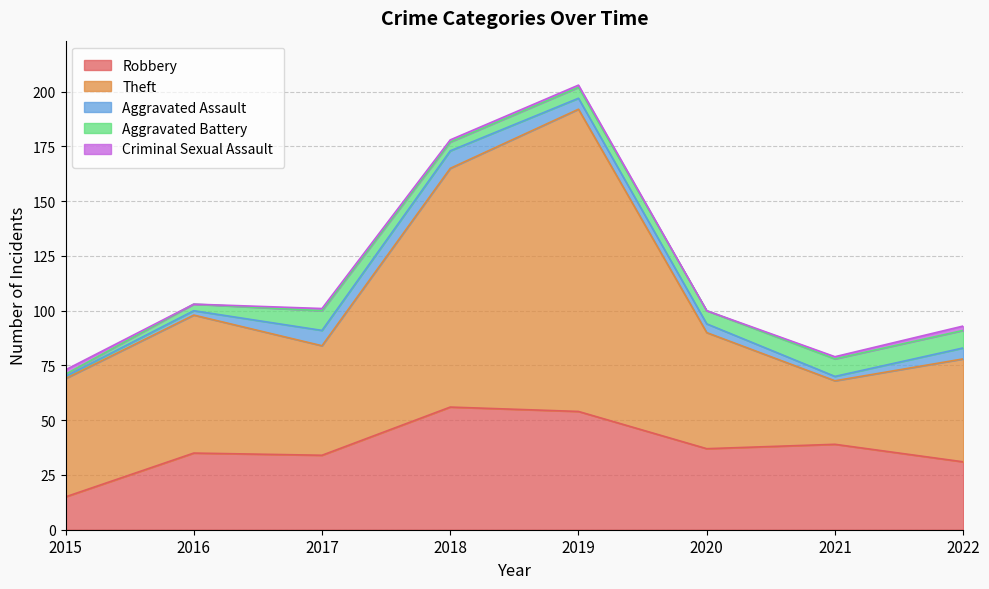

Between 2016 and 2018, which series saw the biggest shift?

Theft